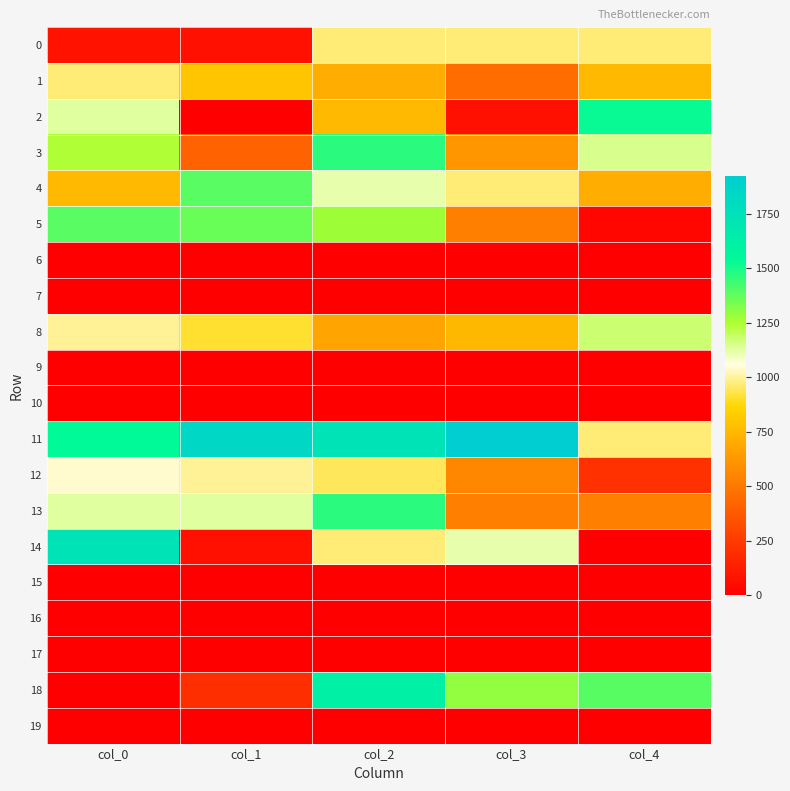

Count the number of data series in this chart.

20